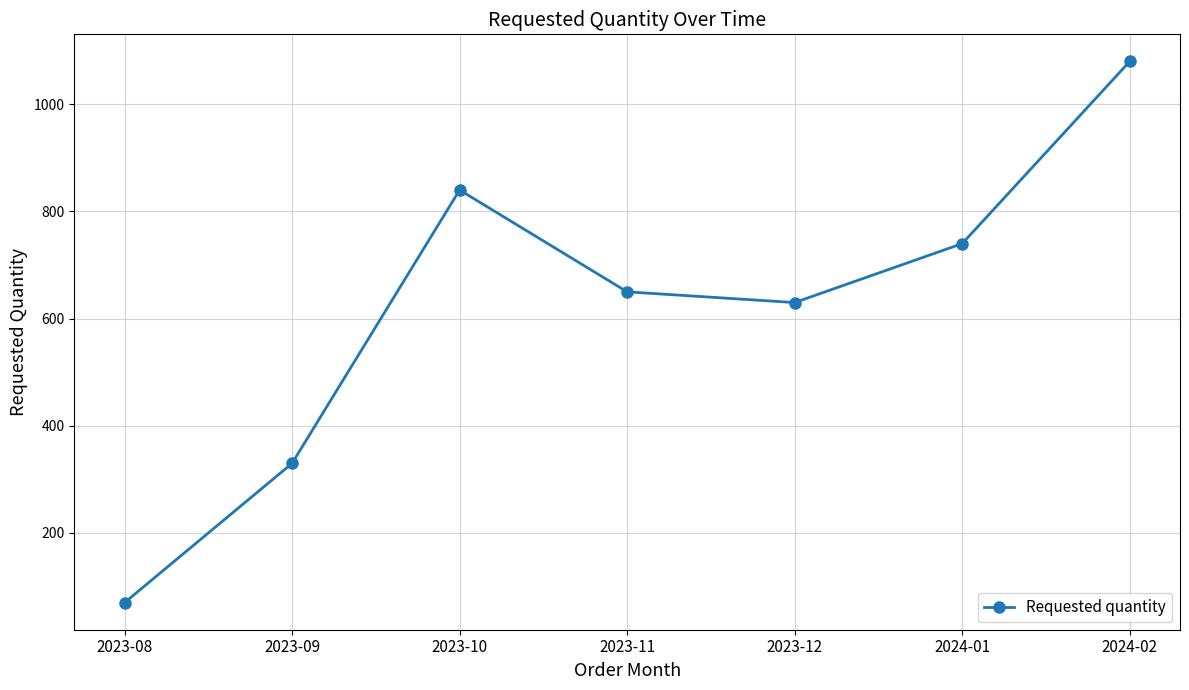

Is it true that the value at 2023-08 is 28?

False